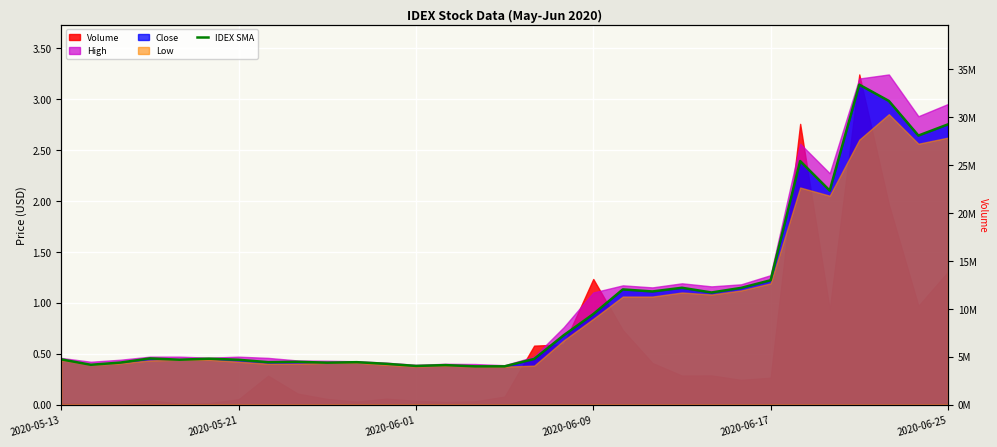

How many points are lower than both their immediate neighbors (excluding endpoints)?

9